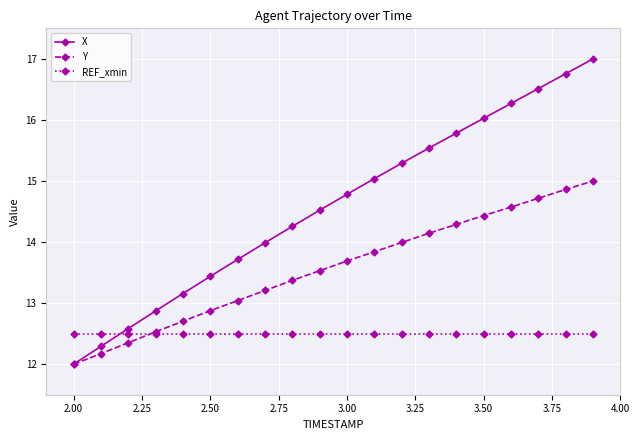

What are all the series names shown in the legend?

X, Y, REF_xmin